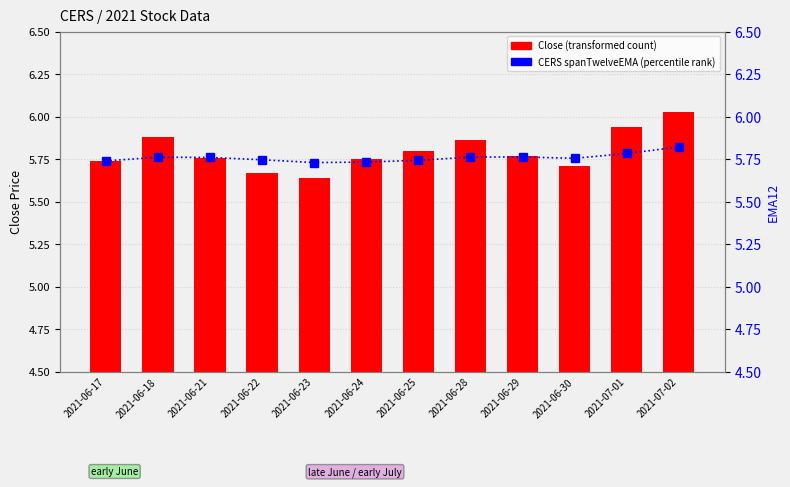

At 2021-06-18, list the series in order from largest to smallest.

Close (transformed count), CERS spanTwelveEMA (percentile rank)